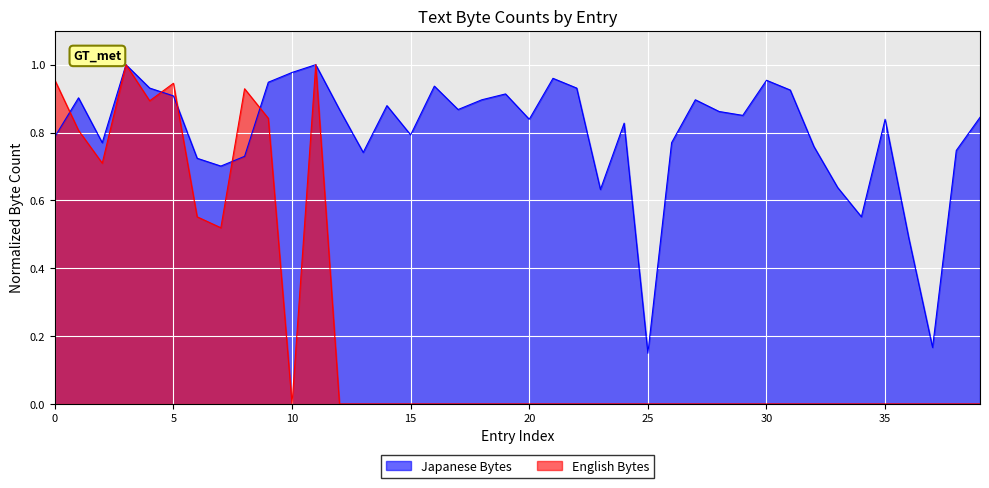

What is the spread (max minus min) of values at 37?

0.2